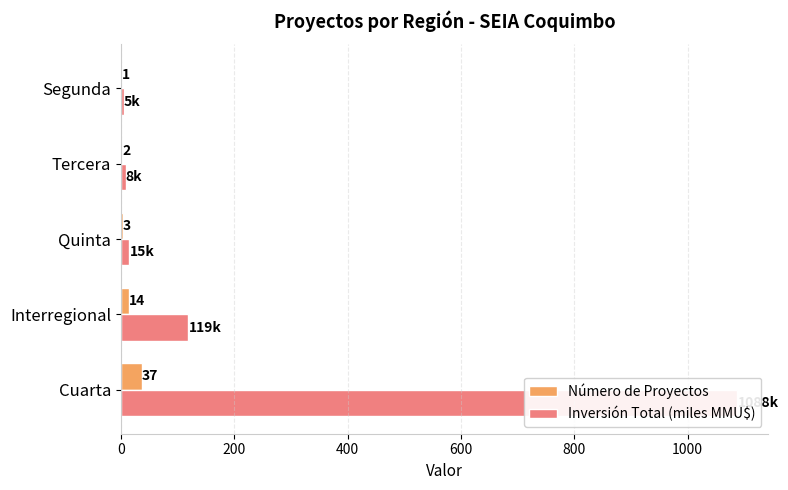

What value does the Número de Proyectos series have at Cuarta?

37.0